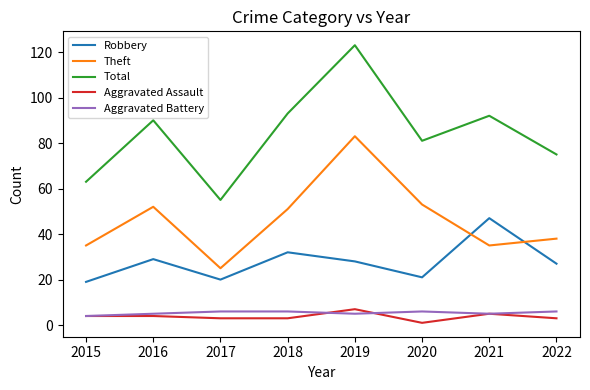

What are all the series names shown in the legend?

Robbery, Theft, Total, Aggravated Assault, Aggravated Battery